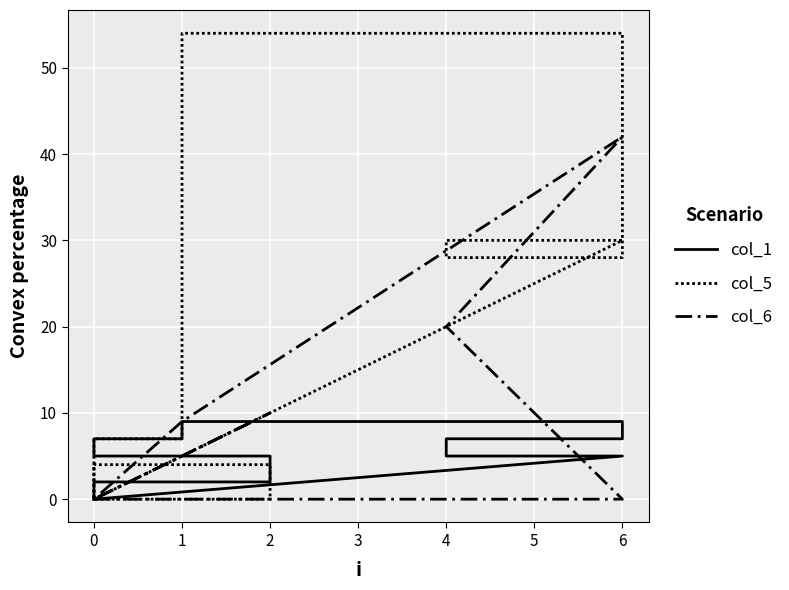

Is this an area chart (filled region under the line)?

No